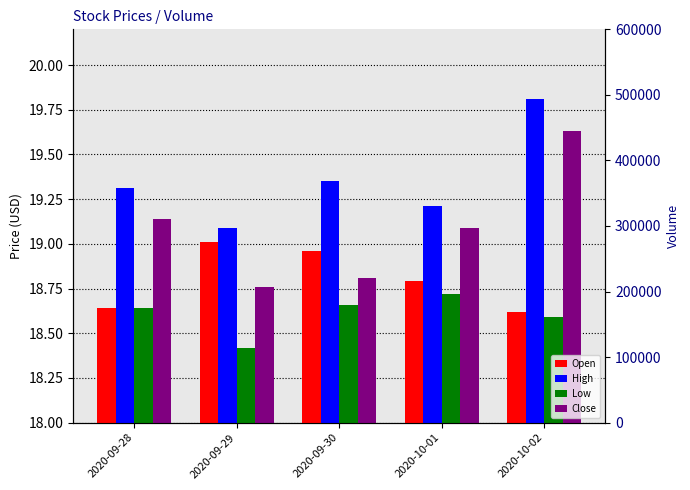

True or false: Close has a value of 19.1 at 2020-09-28.

True